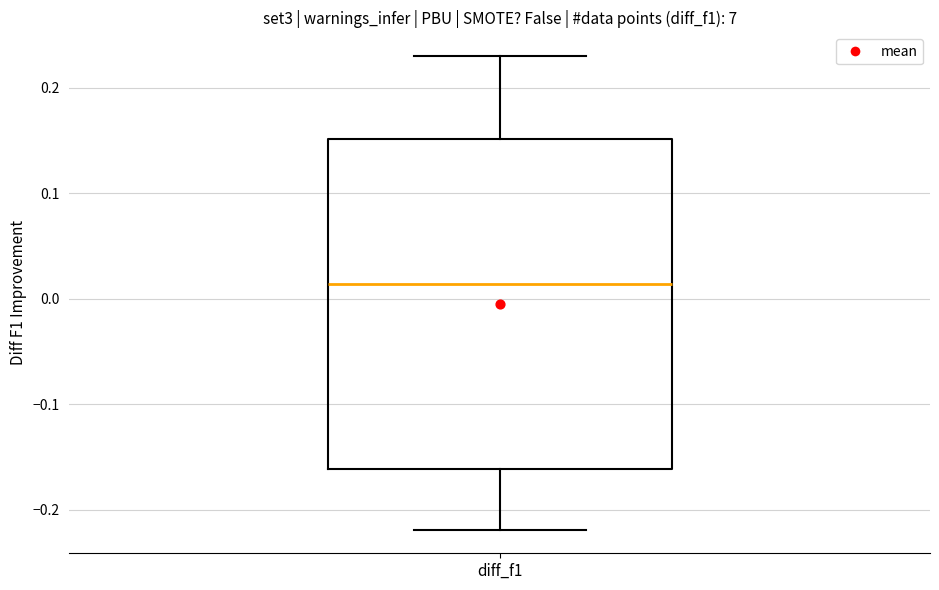

Where is the lower edge of the box for diff_f1 on the y-axis? The values are not printed on the chart, so give them approximately, as read against the axis.

-0.16